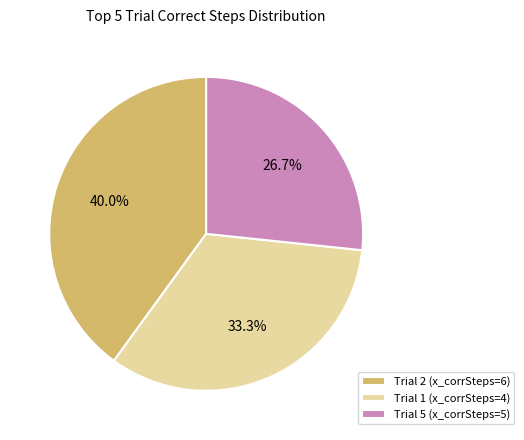

What portion of the pie excludes Trial 2 (x_corrSteps=6)?

60.0%